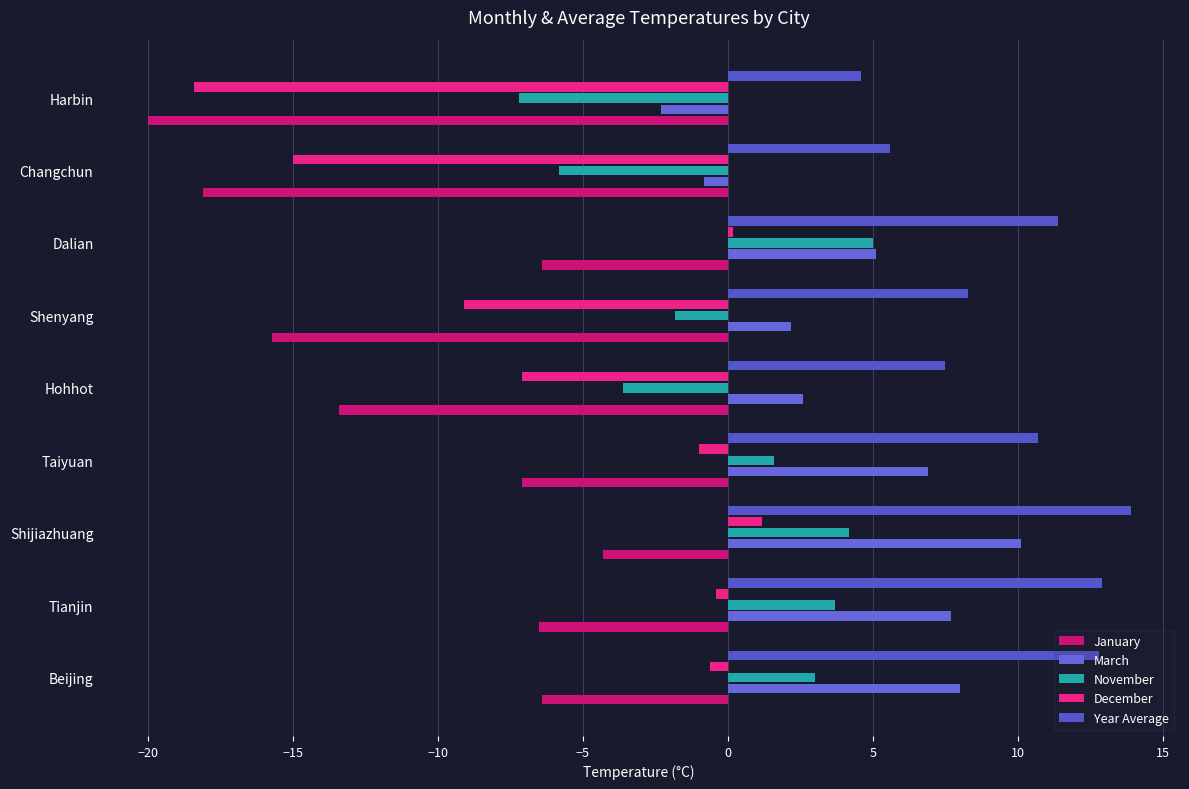

At which category is the sum across all series the highest?

Shijiazhuang